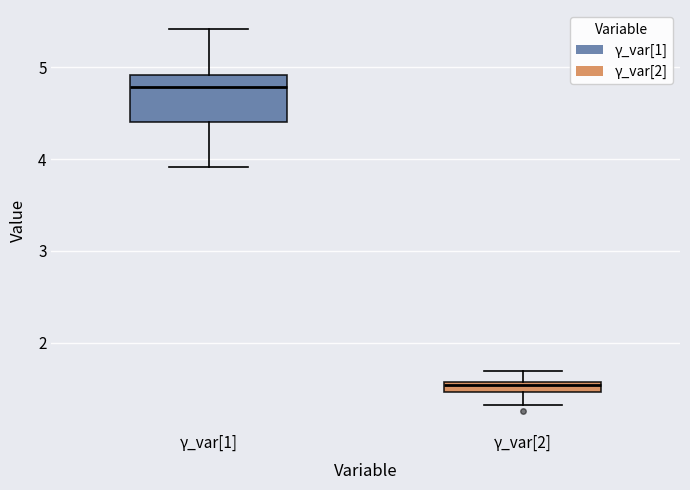

Where does the upper whisker of the box for γ_var[2] end on the y-axis? The values are not printed on the chart, so give them approximately, as read against the axis.

1.7